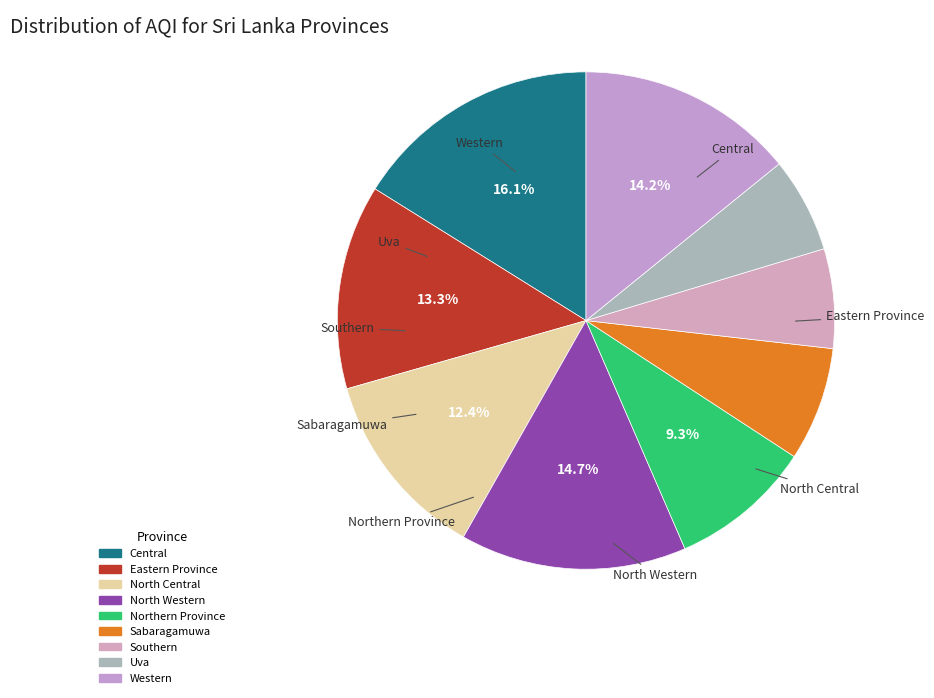

Which has a higher value, Sabaragamuwa or Eastern Province?

Eastern Province